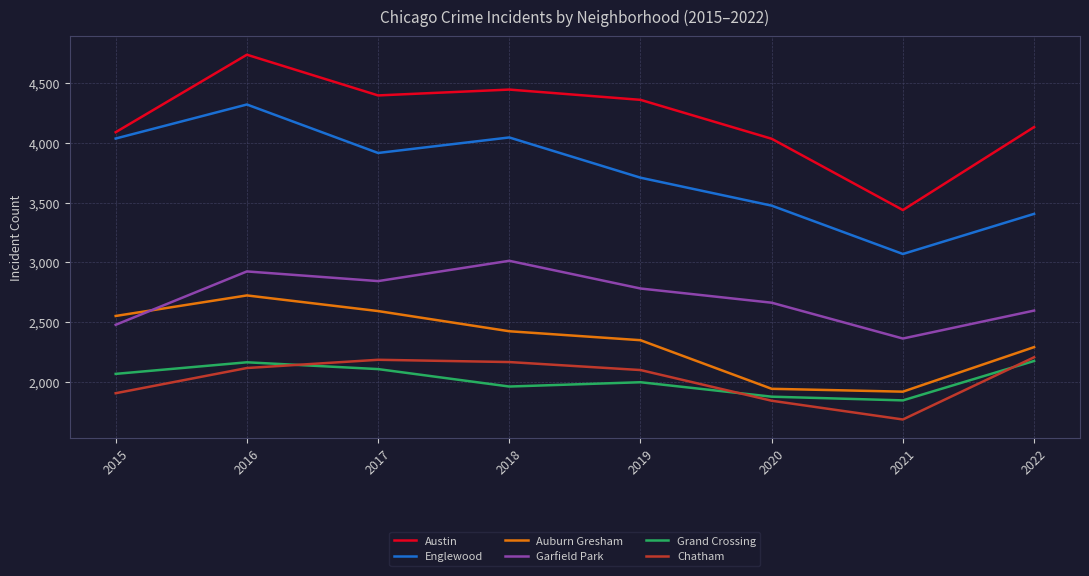

Is it true that Chatham equals 2842 at 2021?

False